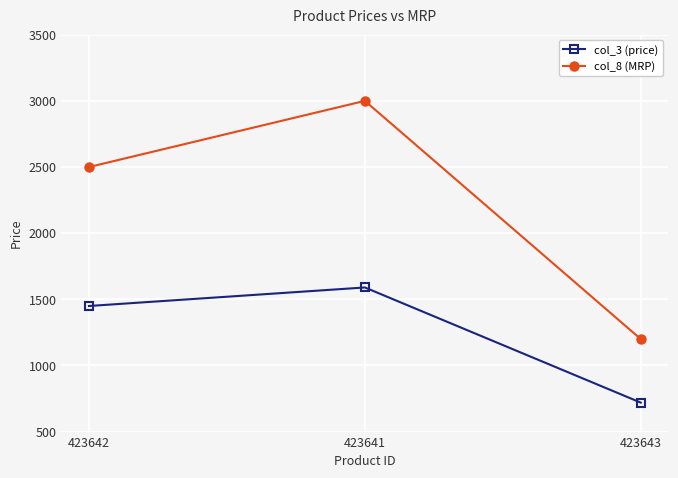

What is the lowest value of the col_8 (MRP) series?

1199